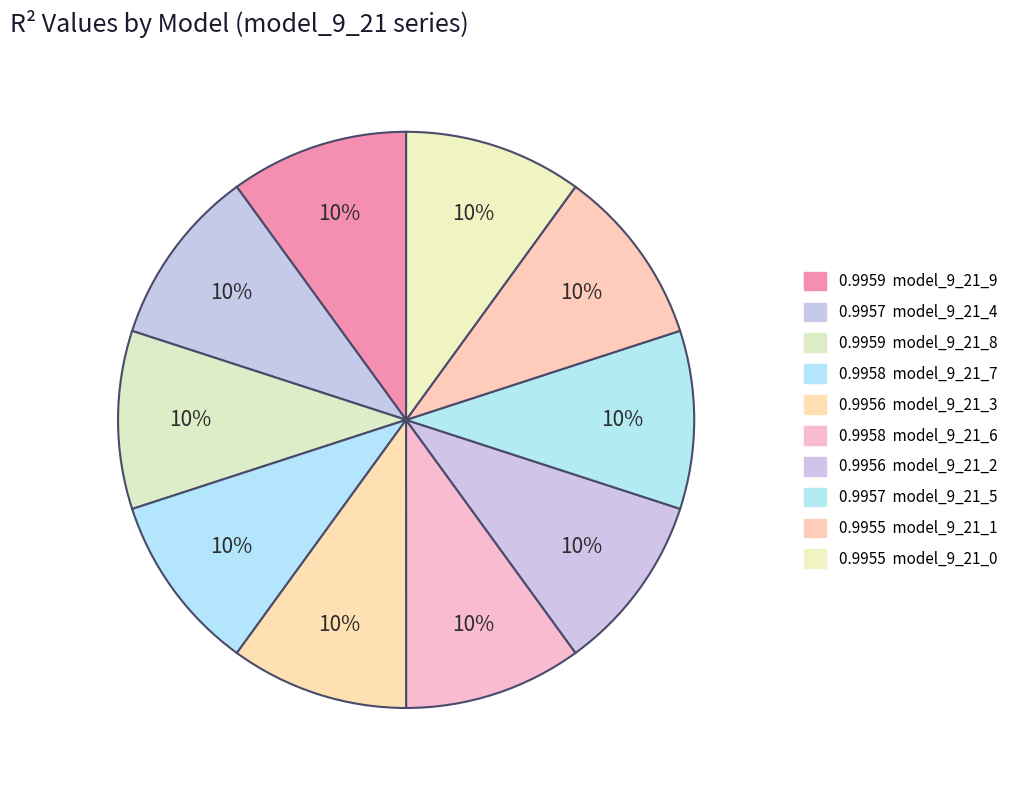

How many slices are in this pie chart?

10